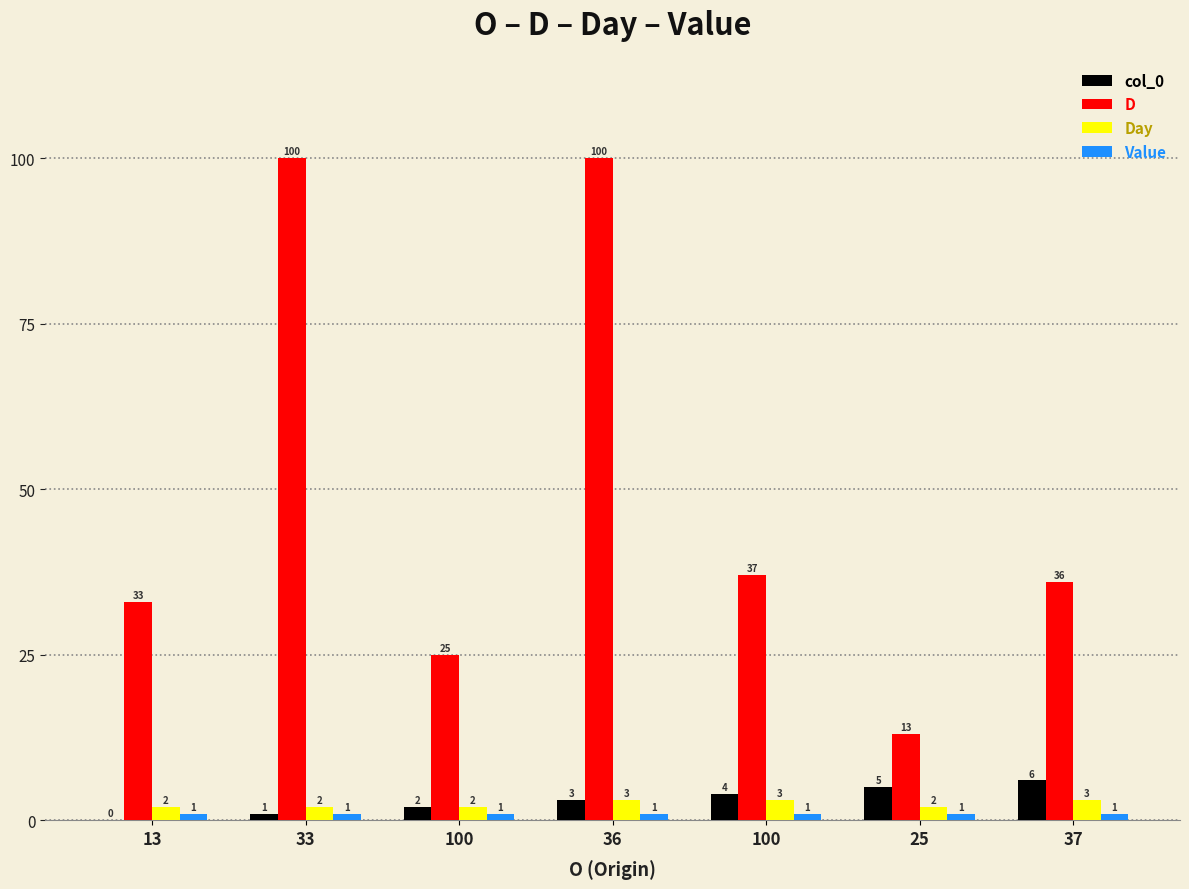

How many data points does each series have?

7